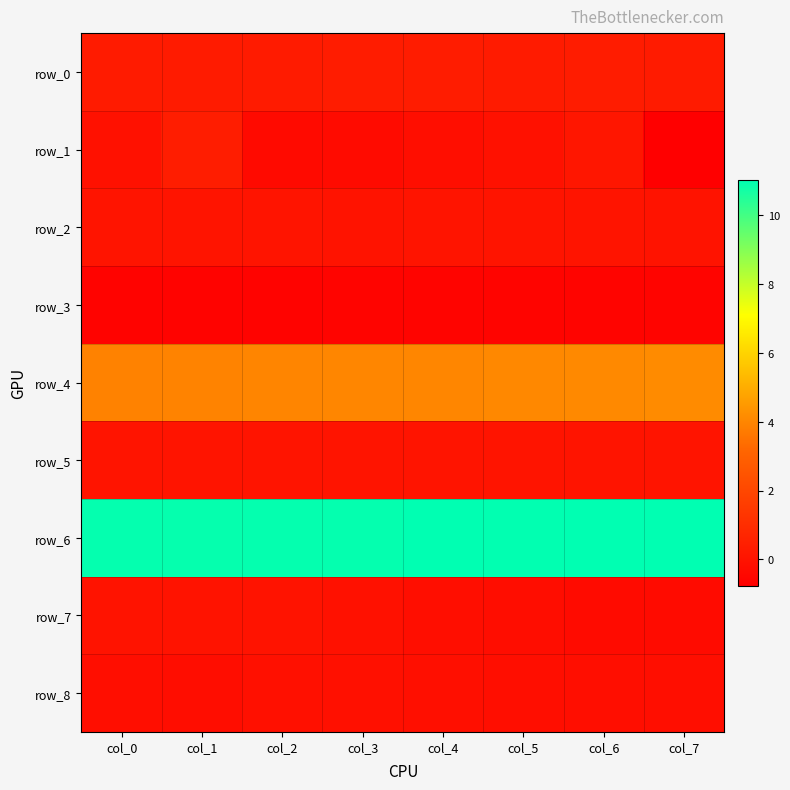

What is the greatest value displayed?

11.0